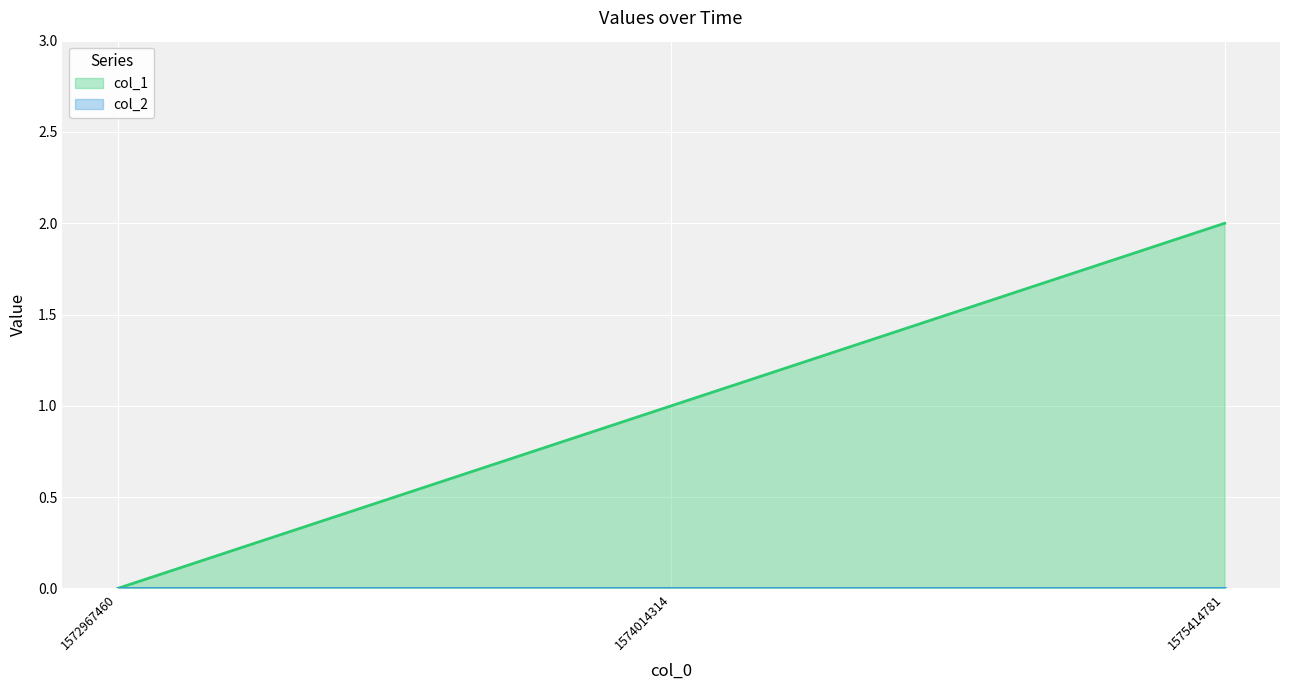

The value at 1572967460 is 0. True or false?

True